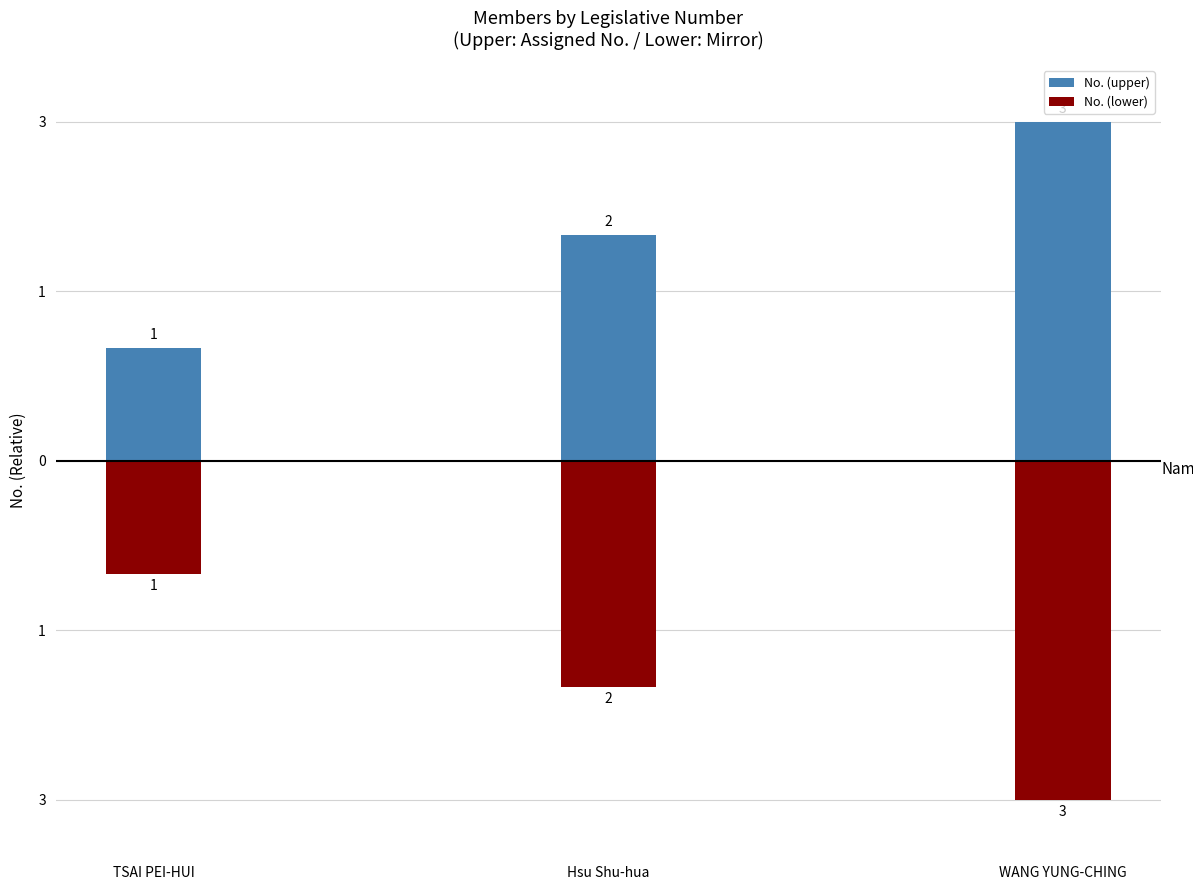

What is the approximate value of No. (lower) at TSAI PEI-HUI?

-1